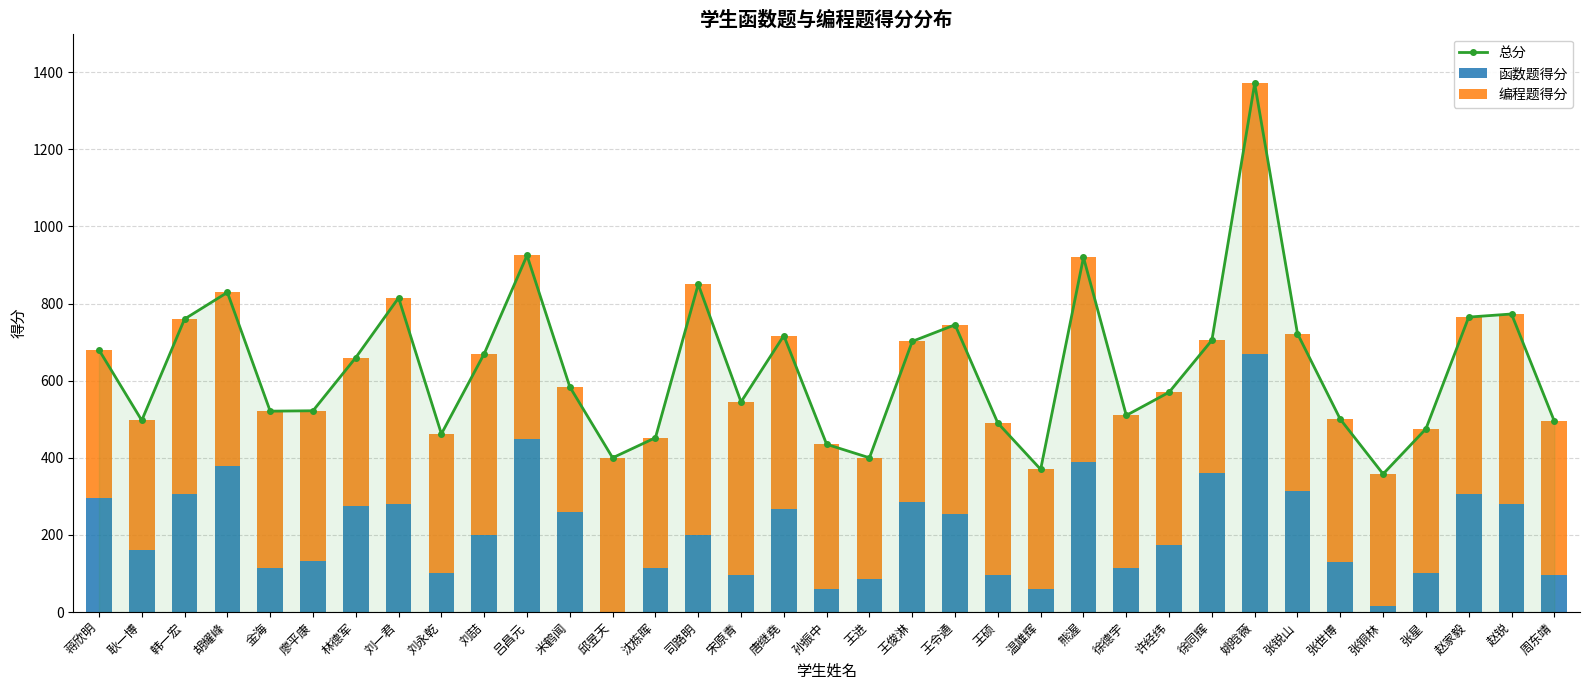

List the series in order of their overall mean, highest first.

总分, 编程题得分, 函数题得分